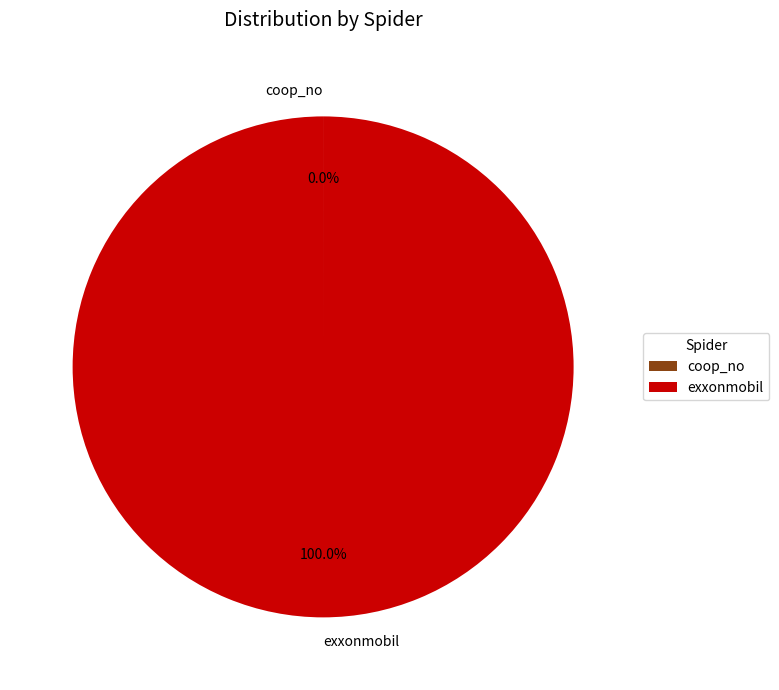

Which category has the biggest portion of the pie?

exxonmobil